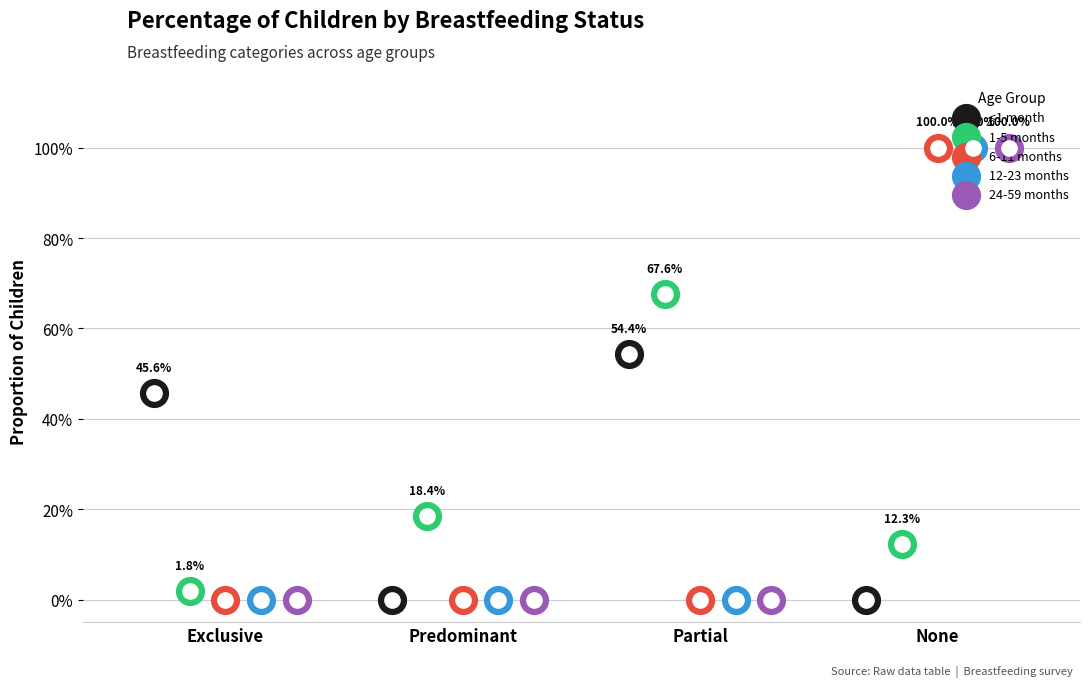

At which category is the sum across all series the highest?

None